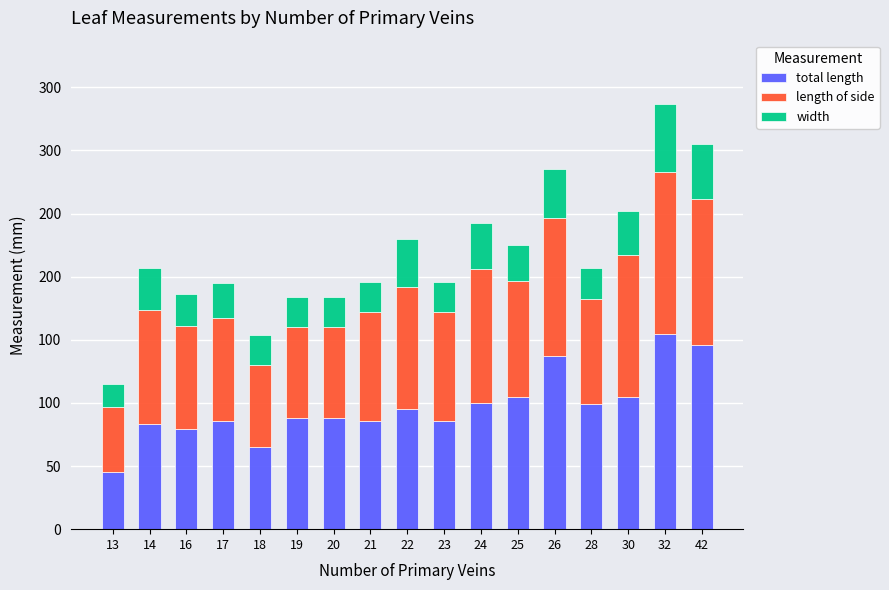

What are all the series names shown in the legend?

total length, length of side, width